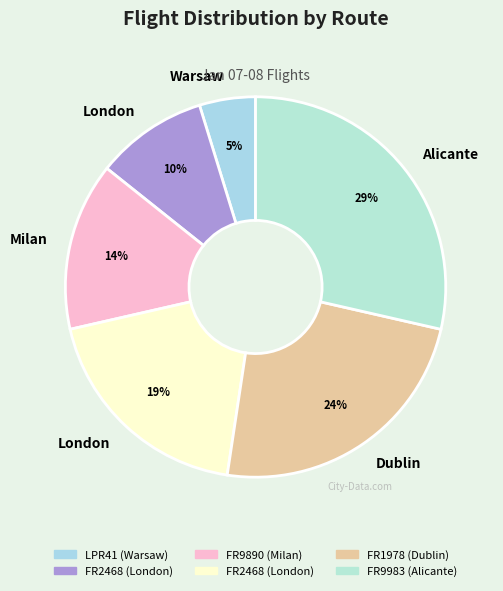

Count the number of slices in the pie.

6